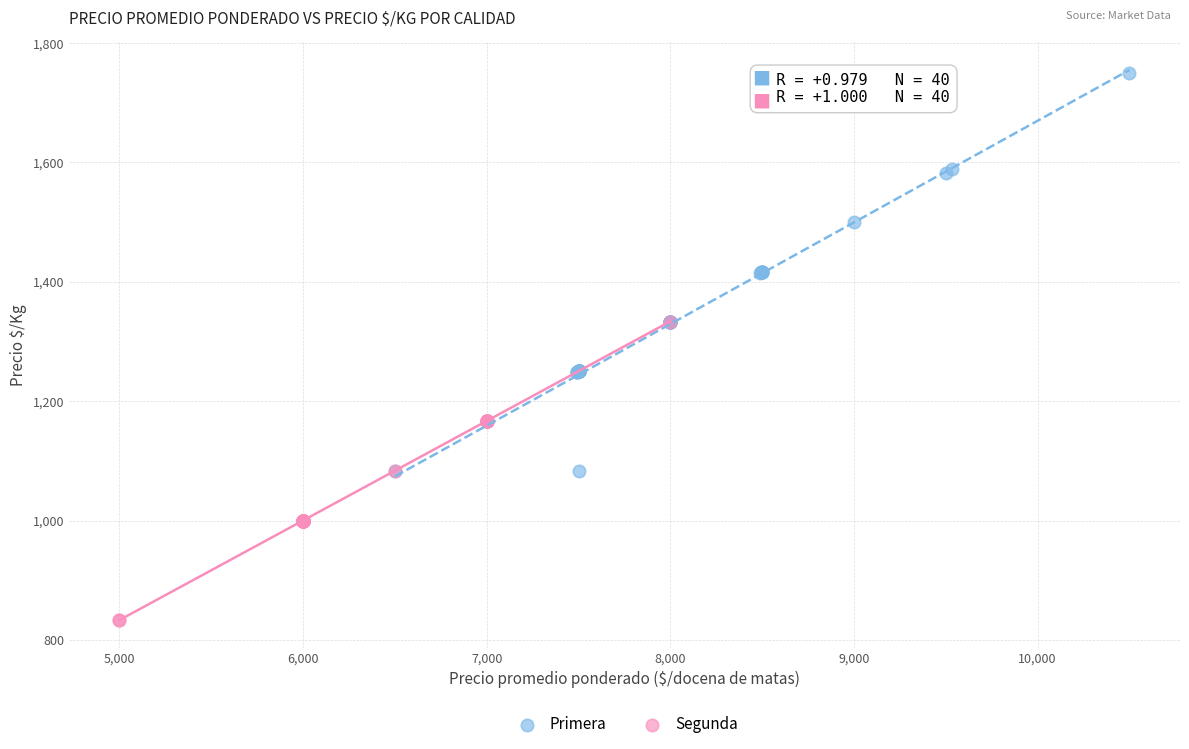

Which series contains the highest Y value?

Primera